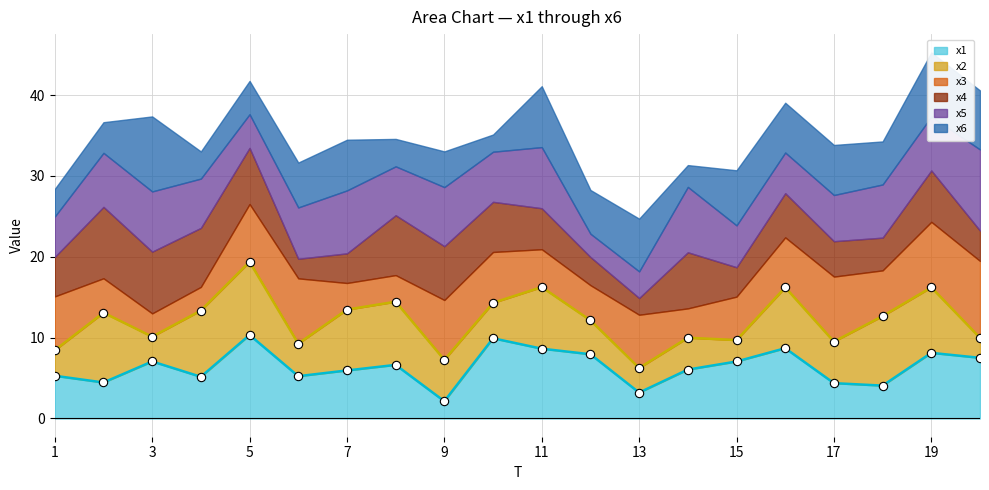

Which category has the lowest value in the x1 series?

9